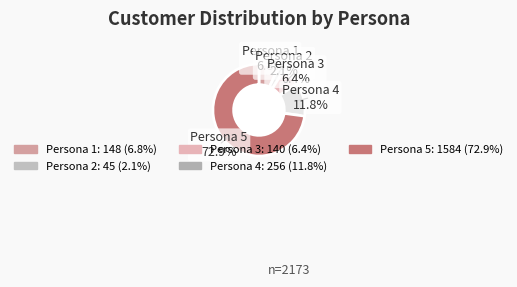

How many slices are in this pie chart?

5